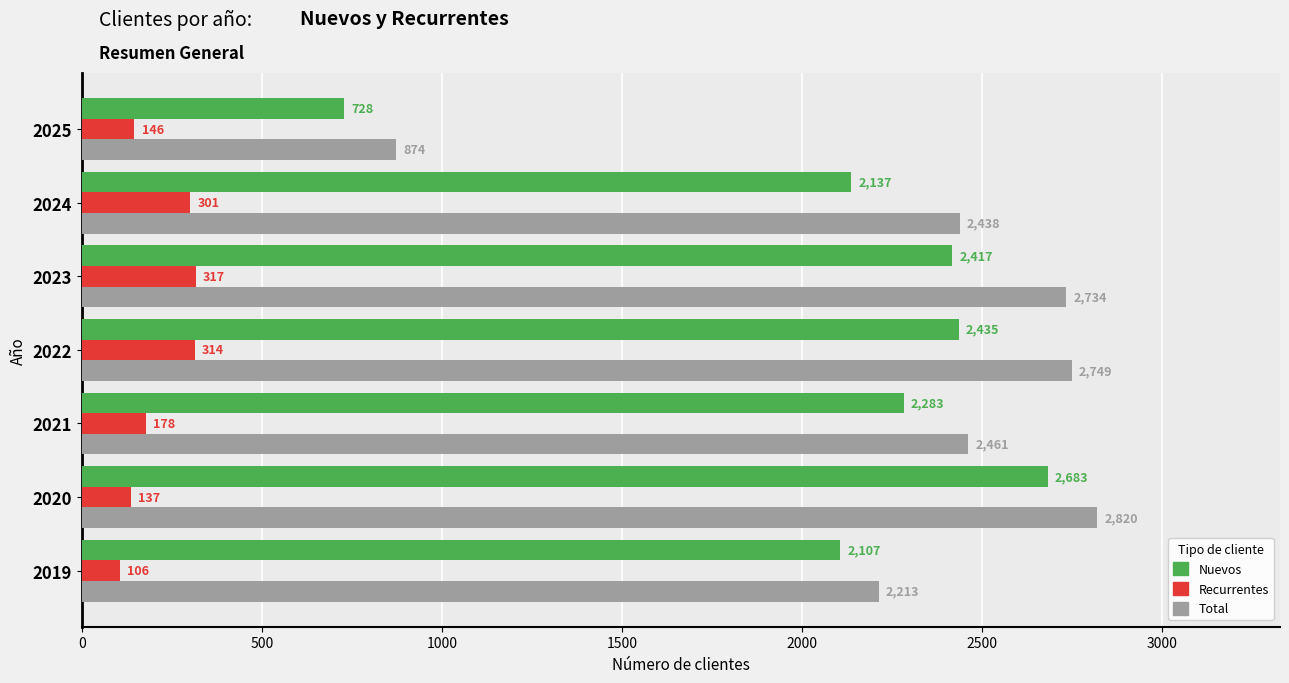

What is the total value across all series at 2020?

5640